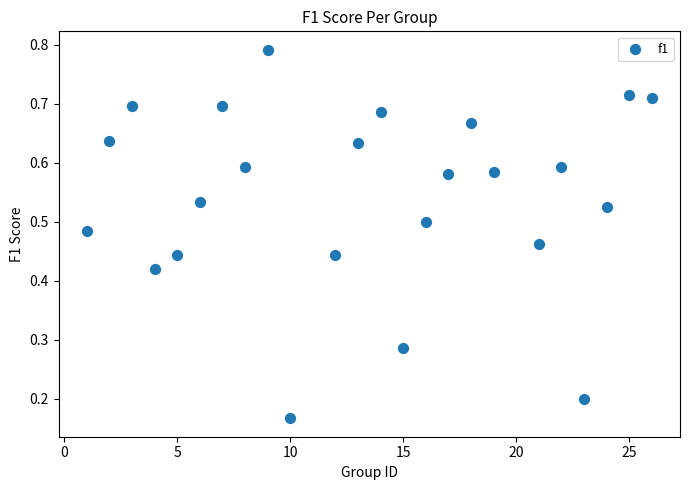

What is the range of X values (max minus min)?

25.0